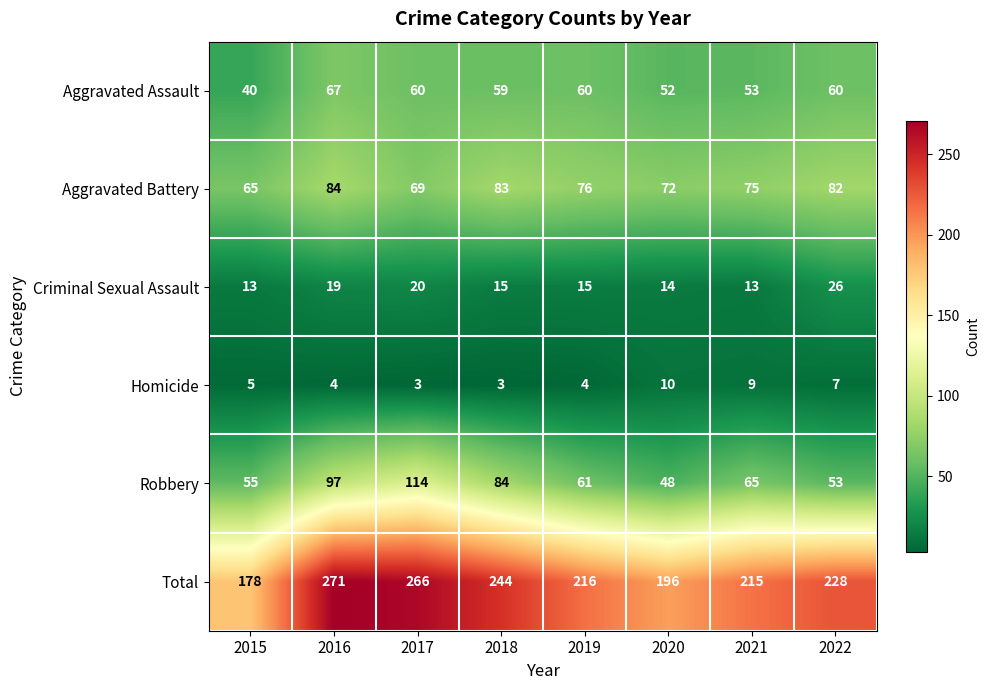

How many series are shown in this chart?

6